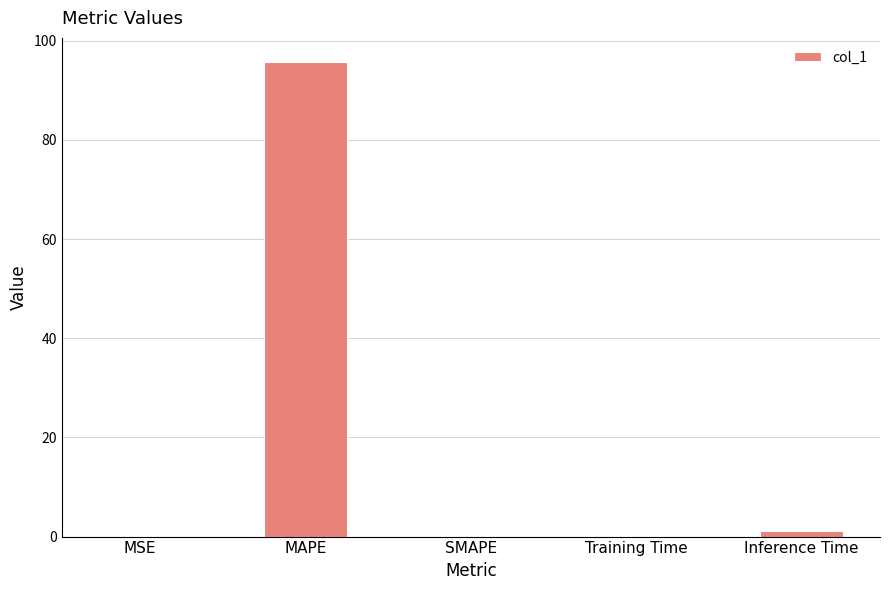

The value at SMAPE is -56.6. True or false?

False